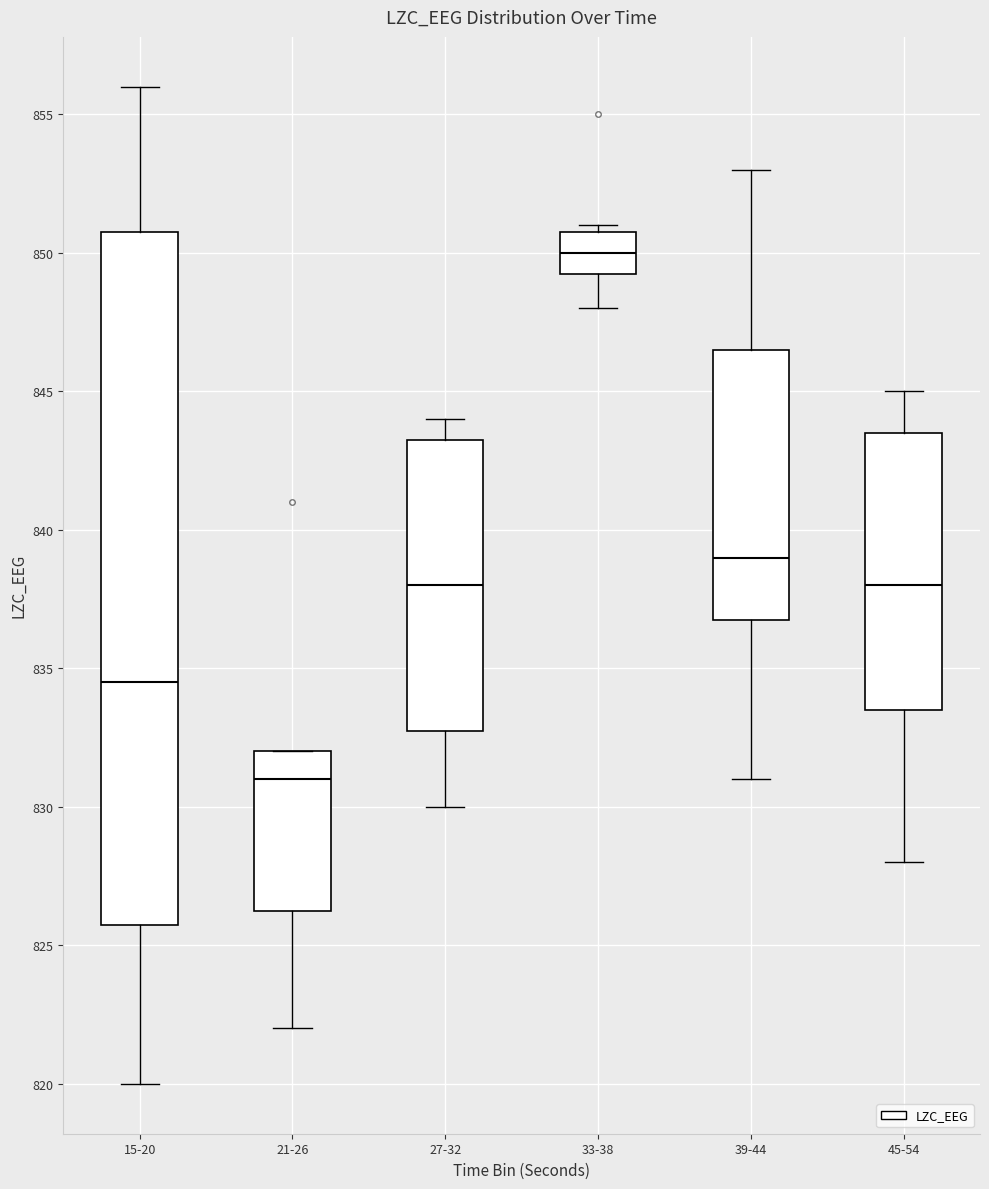

Which box is the tallest, from its lower edge to its upper edge?

15-20